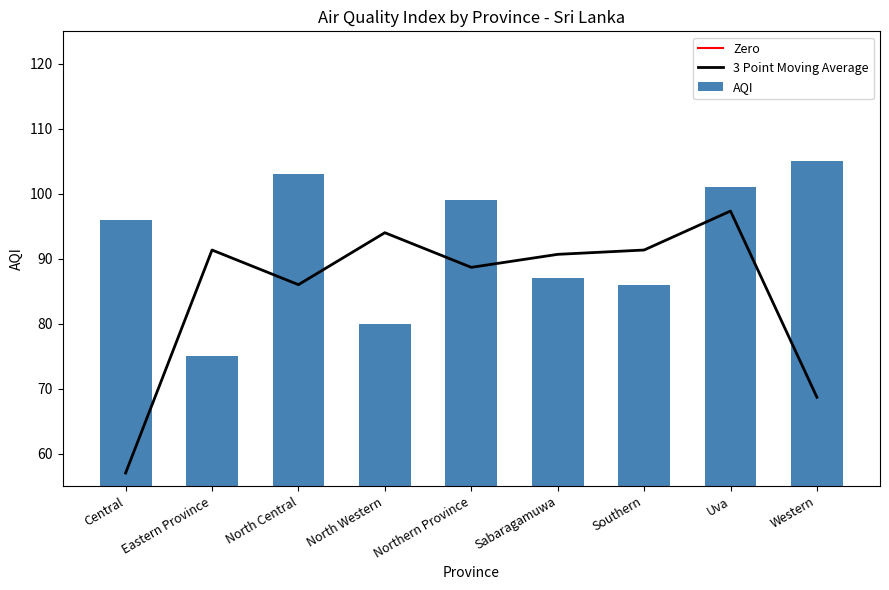

Which has a higher value, North Western or Sabaragamuwa?

Sabaragamuwa